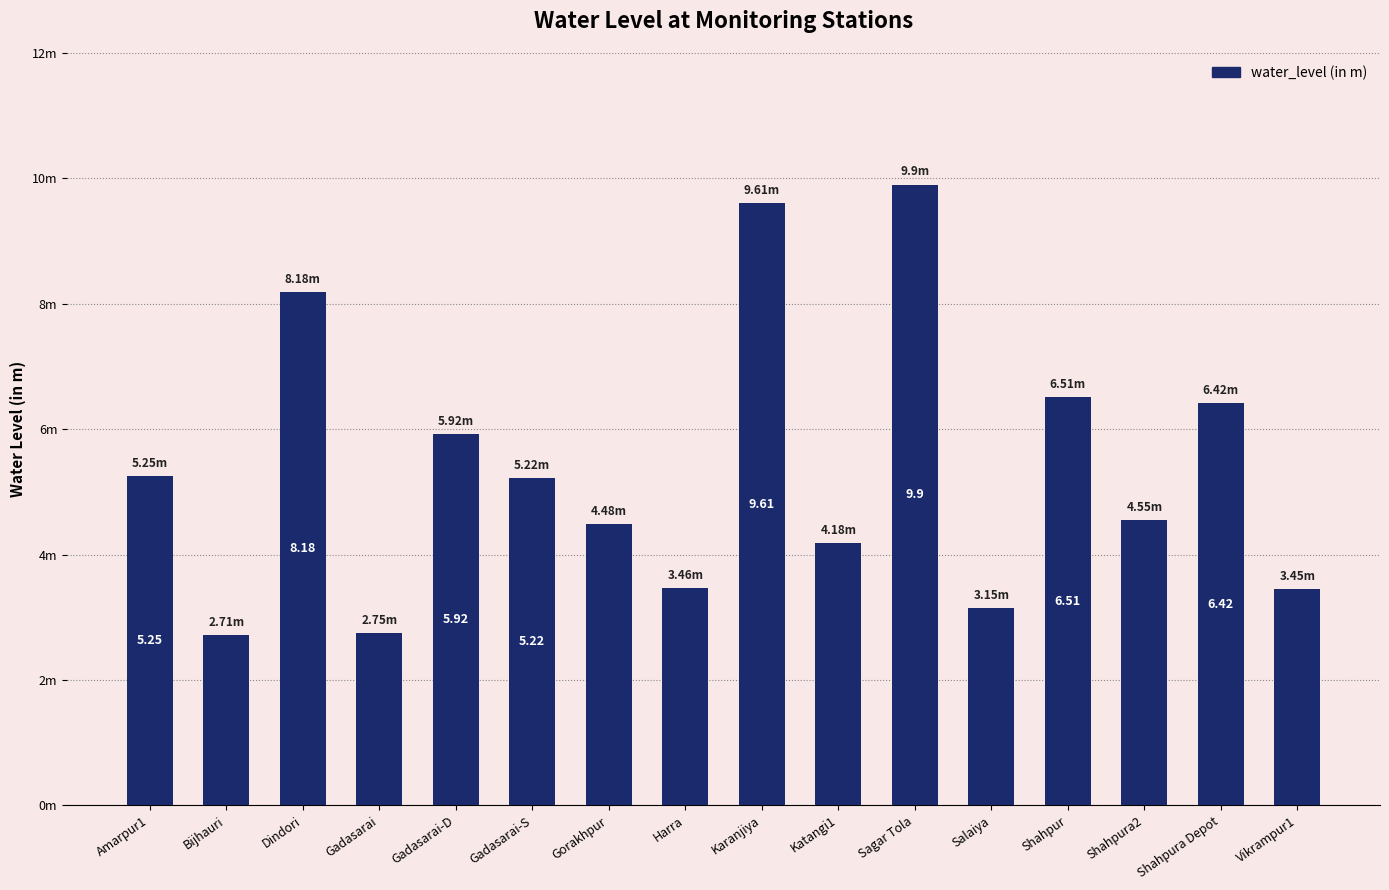

The value at Sagar Tola is 15.6. True or false?

False